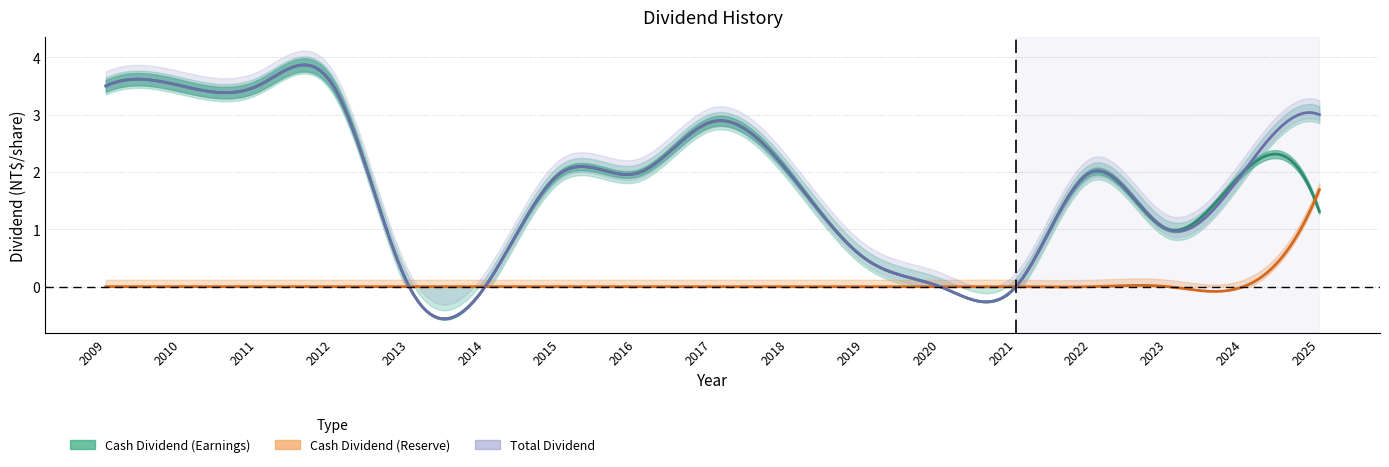

True or false: Cash Dividend (Reserve) has more than 2 interior local peaks.

False